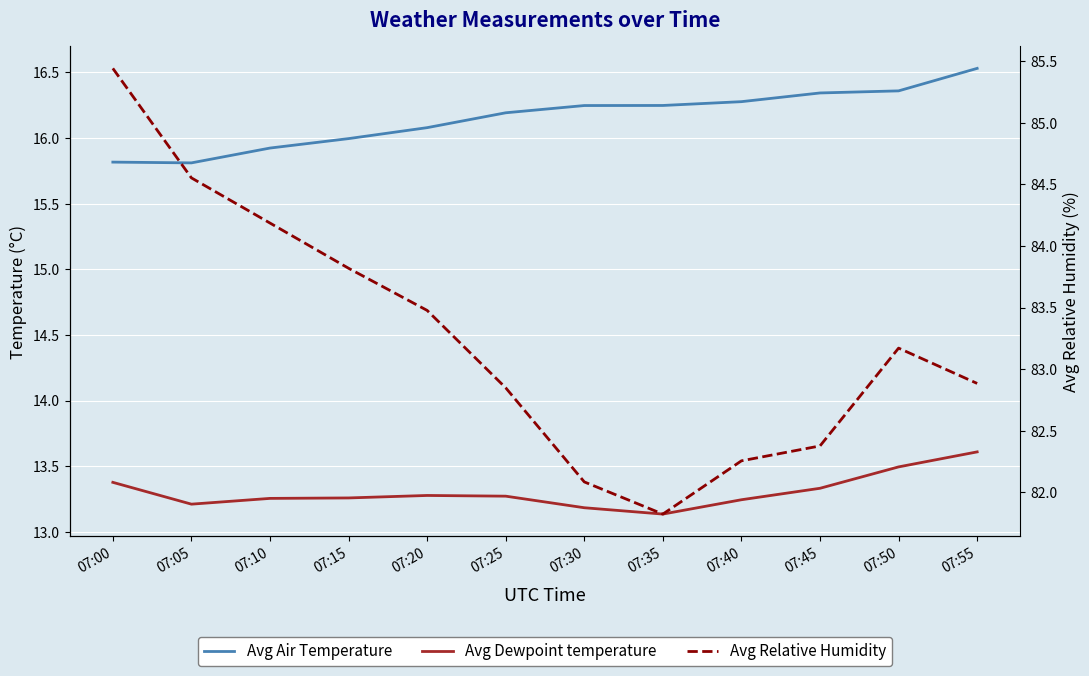

At which label does Avg Air Temperature first exceed 16?

07:20